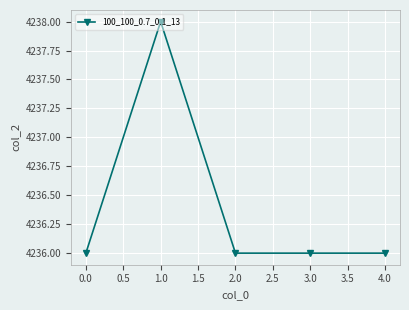

What is the difference between the maximum and minimum values?

2